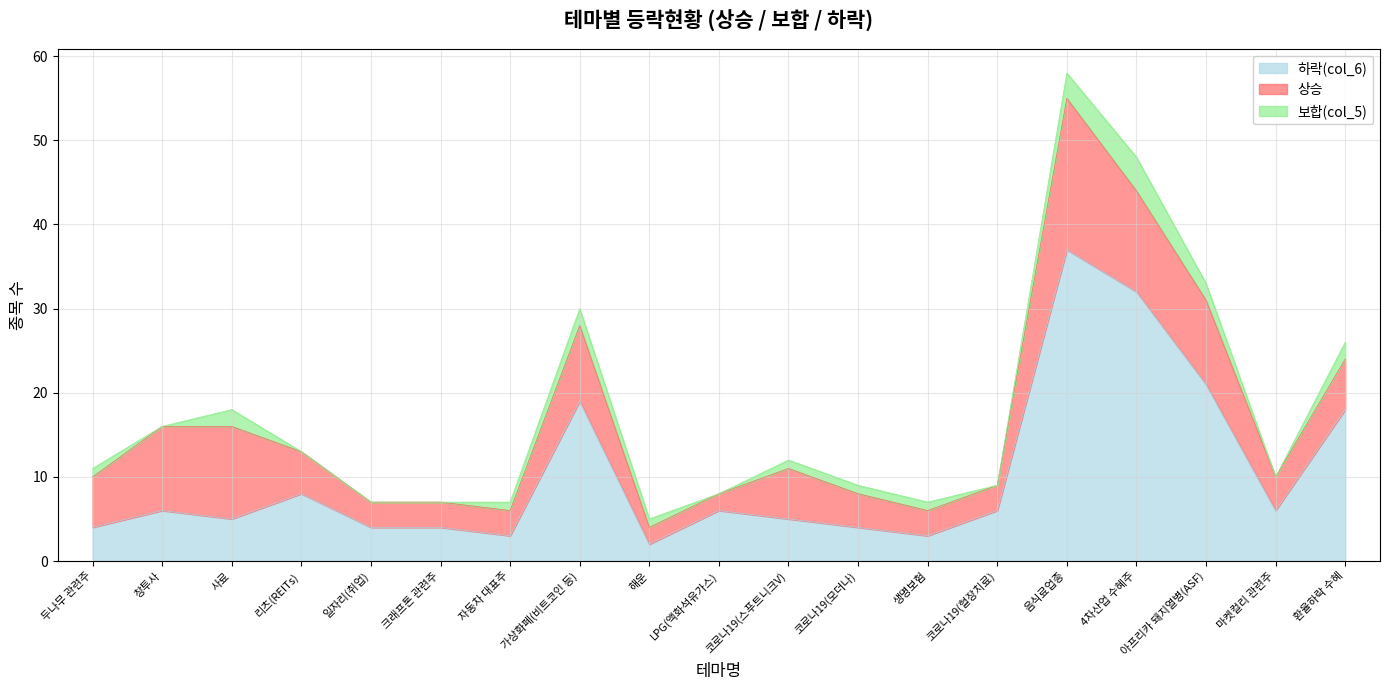

Count the number of data series in this chart.

3